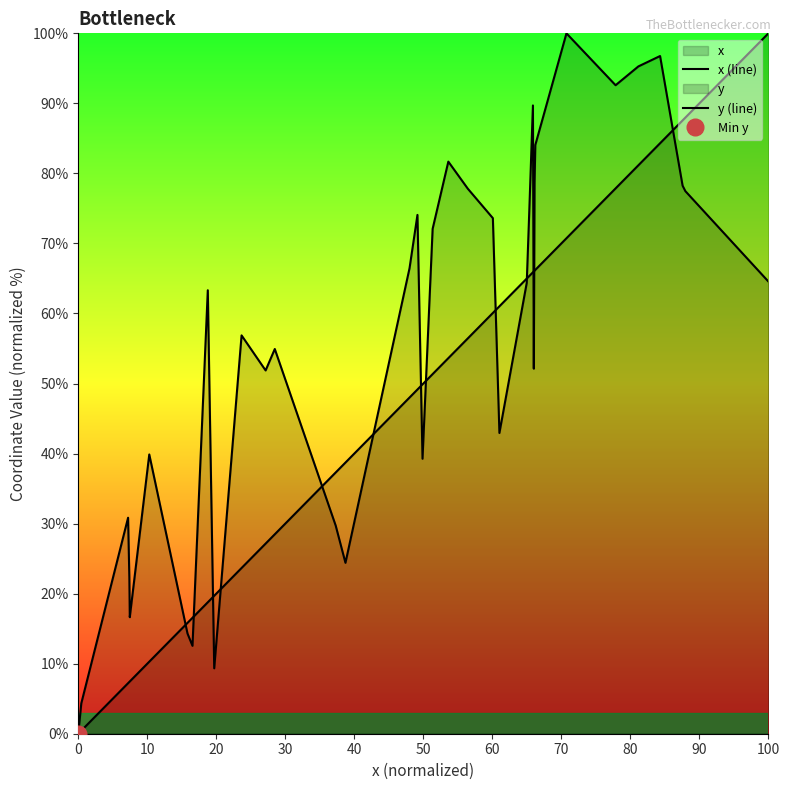

What is the difference between the maximum and minimum values in the x (line) series?

100.0